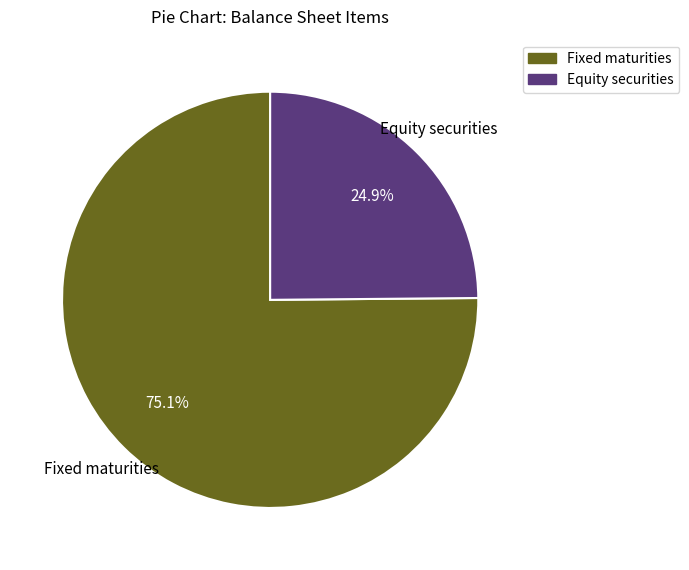

How many slices are in this pie chart?

2